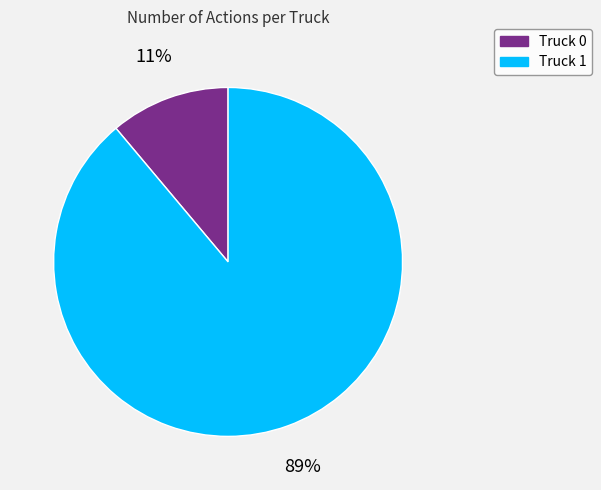

Between Truck 1 and Truck 0, which is larger?

Truck 1